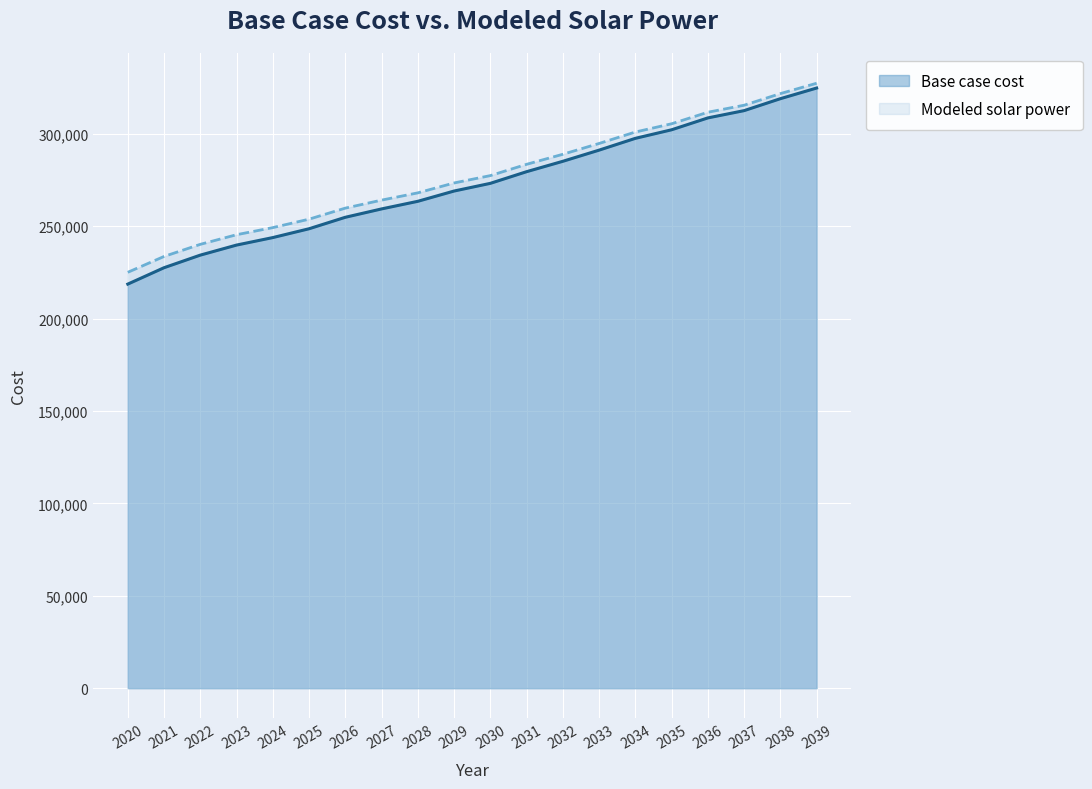

True or false: Base case cost and Modeled solar power intersect in this chart.

False